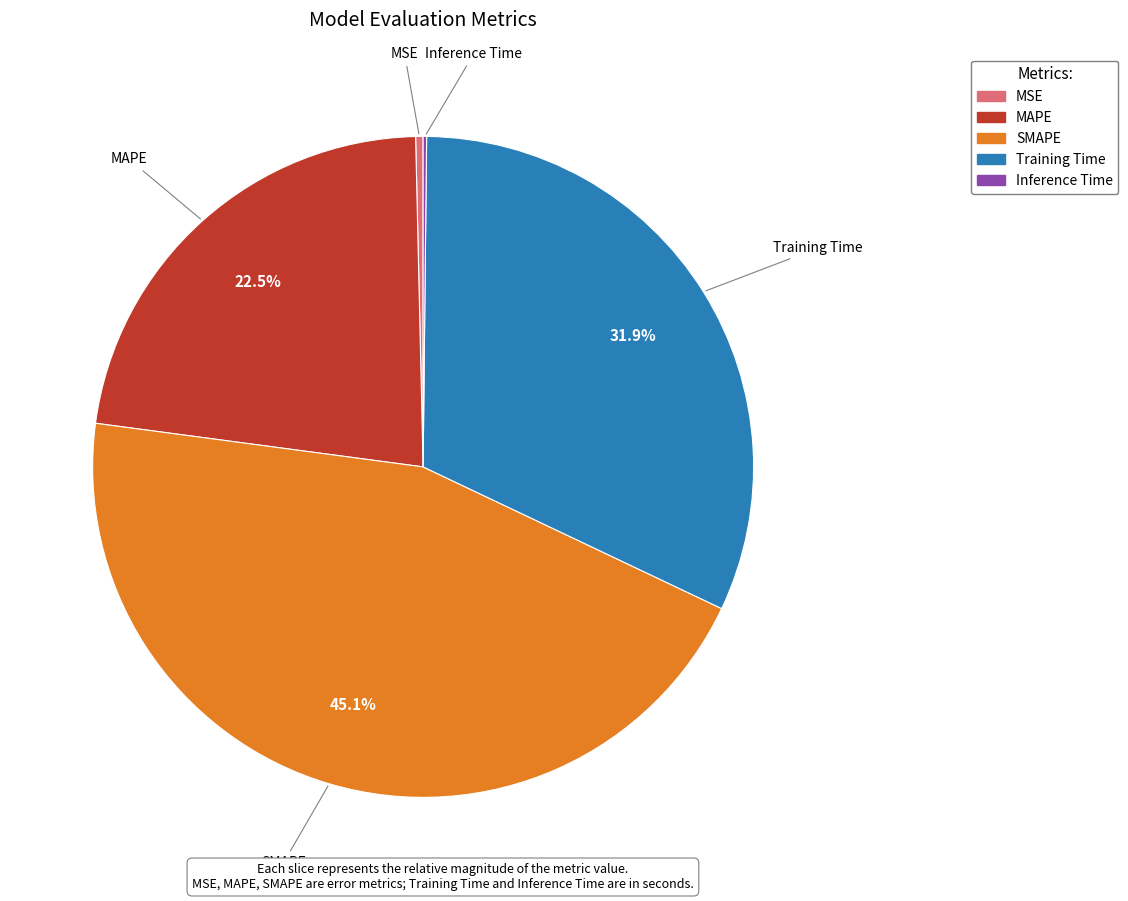

How much of the chart is everything except MAPE?

77.5%